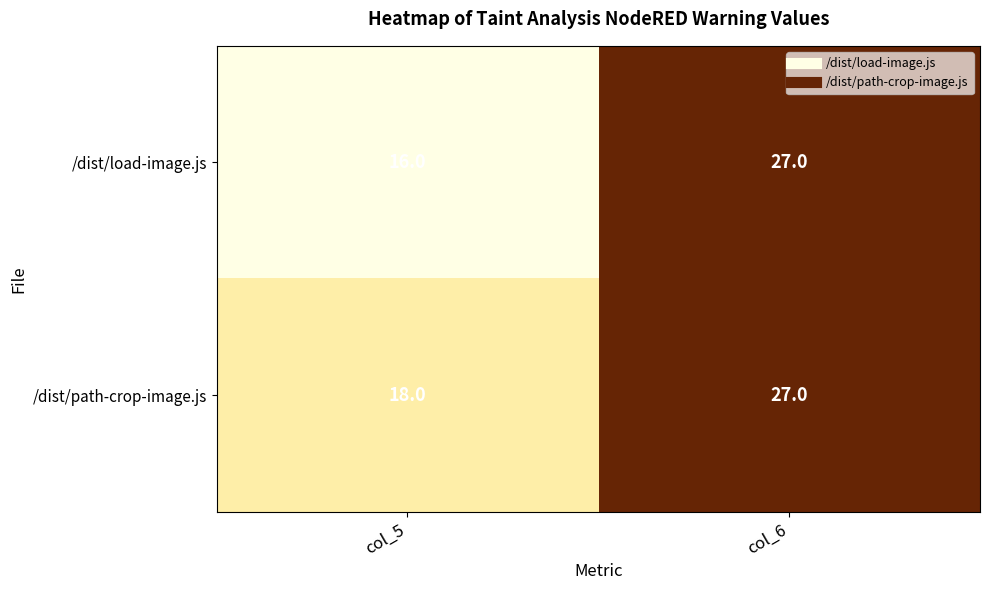

What value does the /dist/load-image.js series have at col_5, to the nearest 10?

20